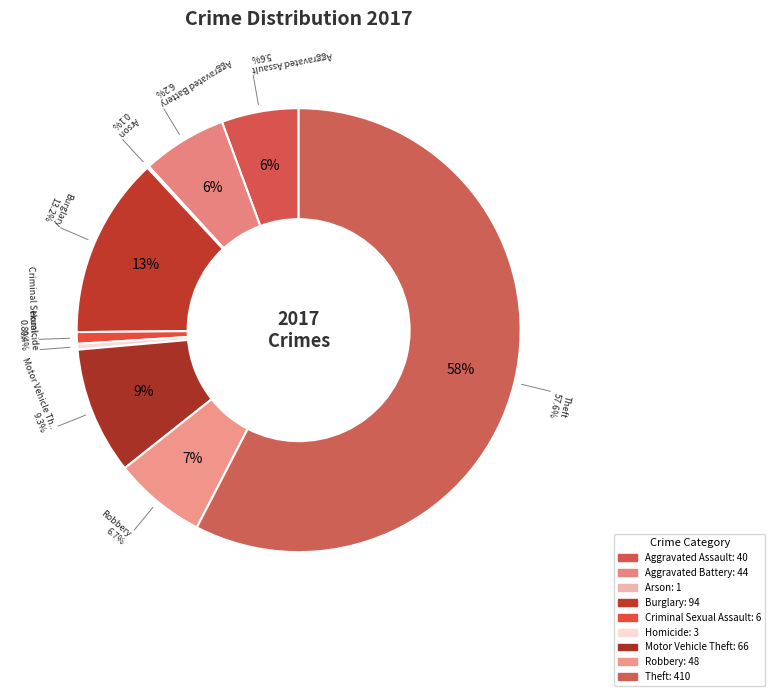

How many slices are in this pie chart?

9